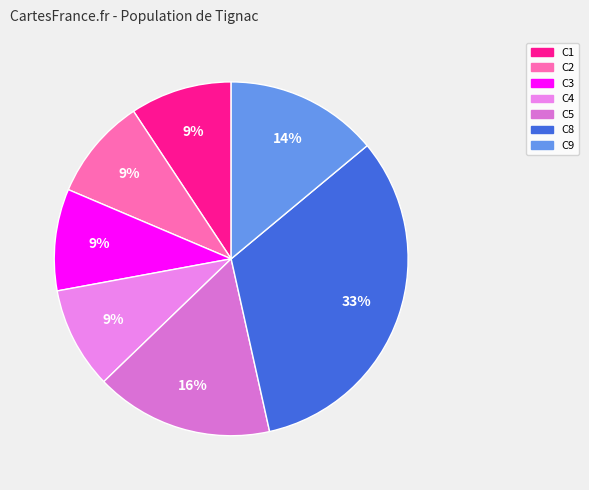

How many segments does this pie chart have?

7